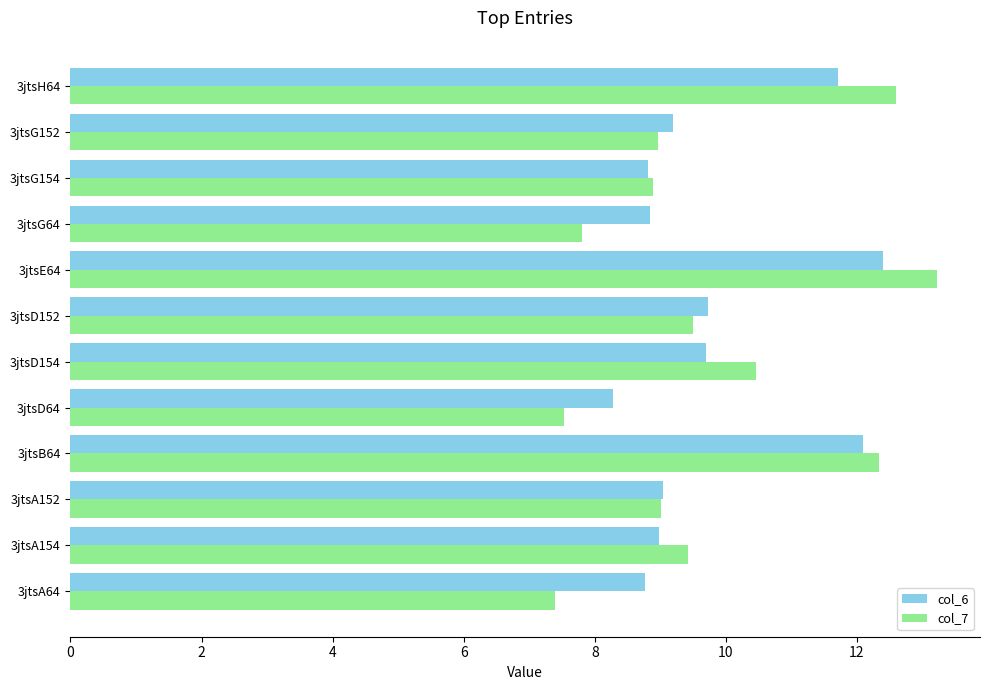

Which series has the largest range (max minus min)?

col_7